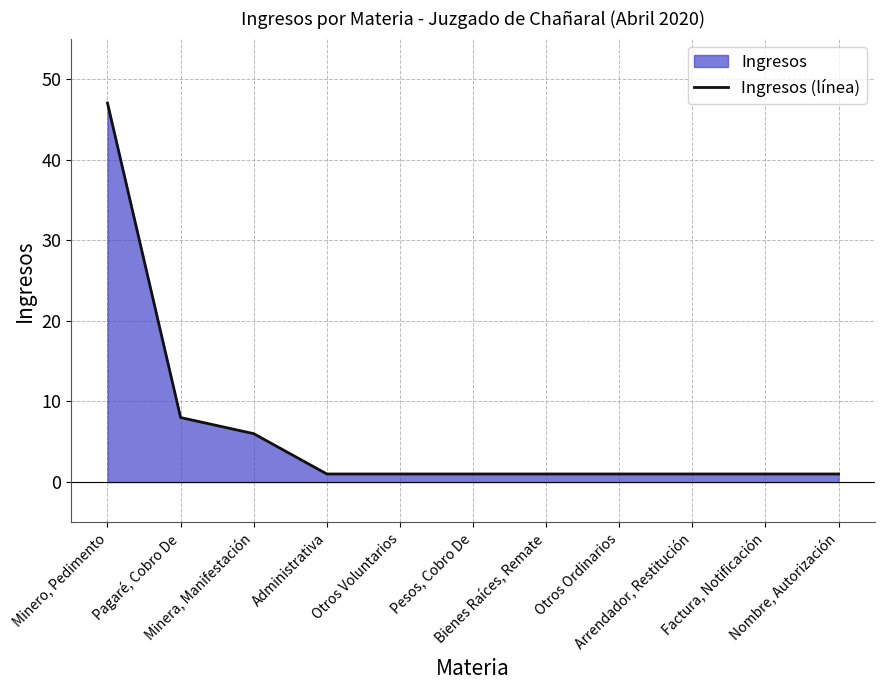

Reading left to right, transcribe all the data shown in this chart.

47	8	6	1	1	1	1	1	1	1	1